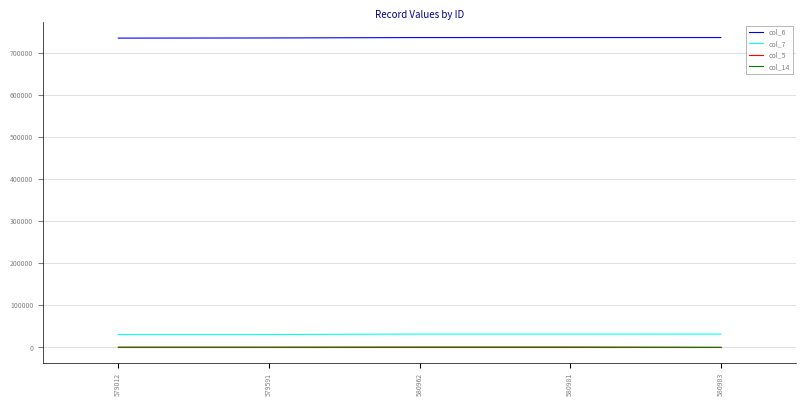

Is the value of col_6 at 580962 greater than the value of col_7 at 579591?

Yes